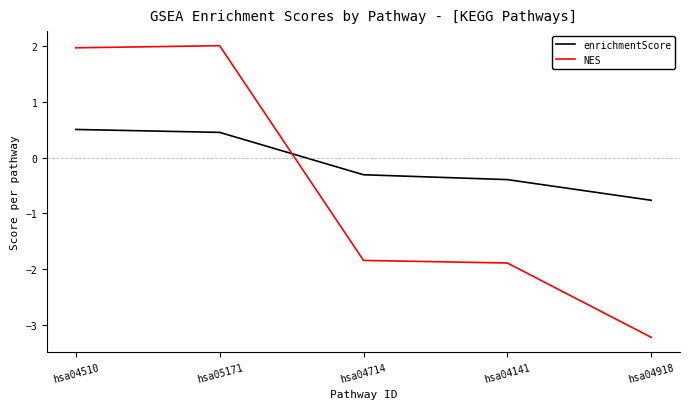

What are all the series names shown in the legend?

enrichmentScore, NES